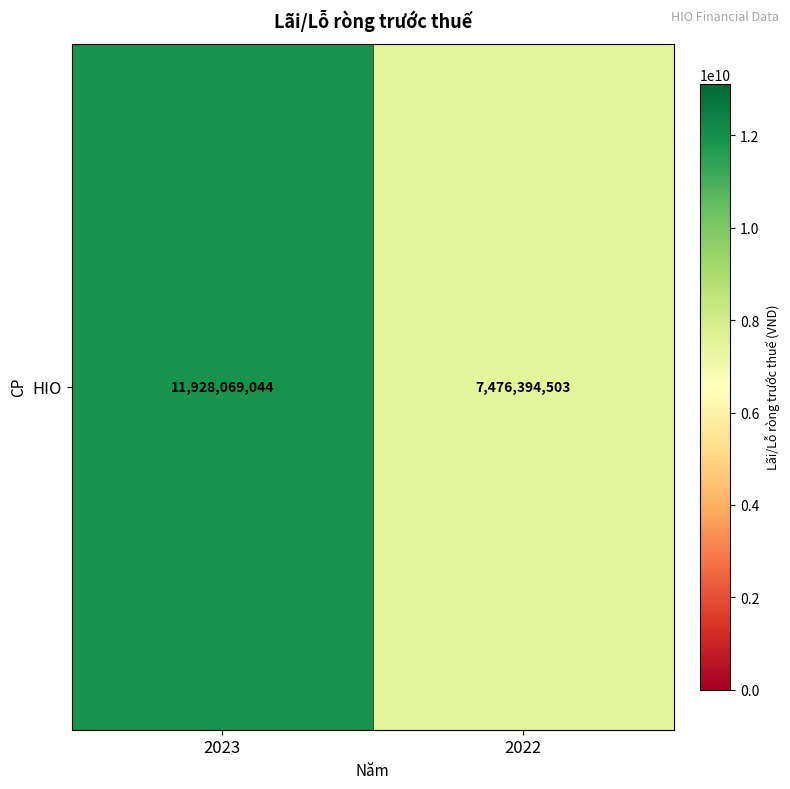

The value at 2022 is 7476394503. True or false?

True